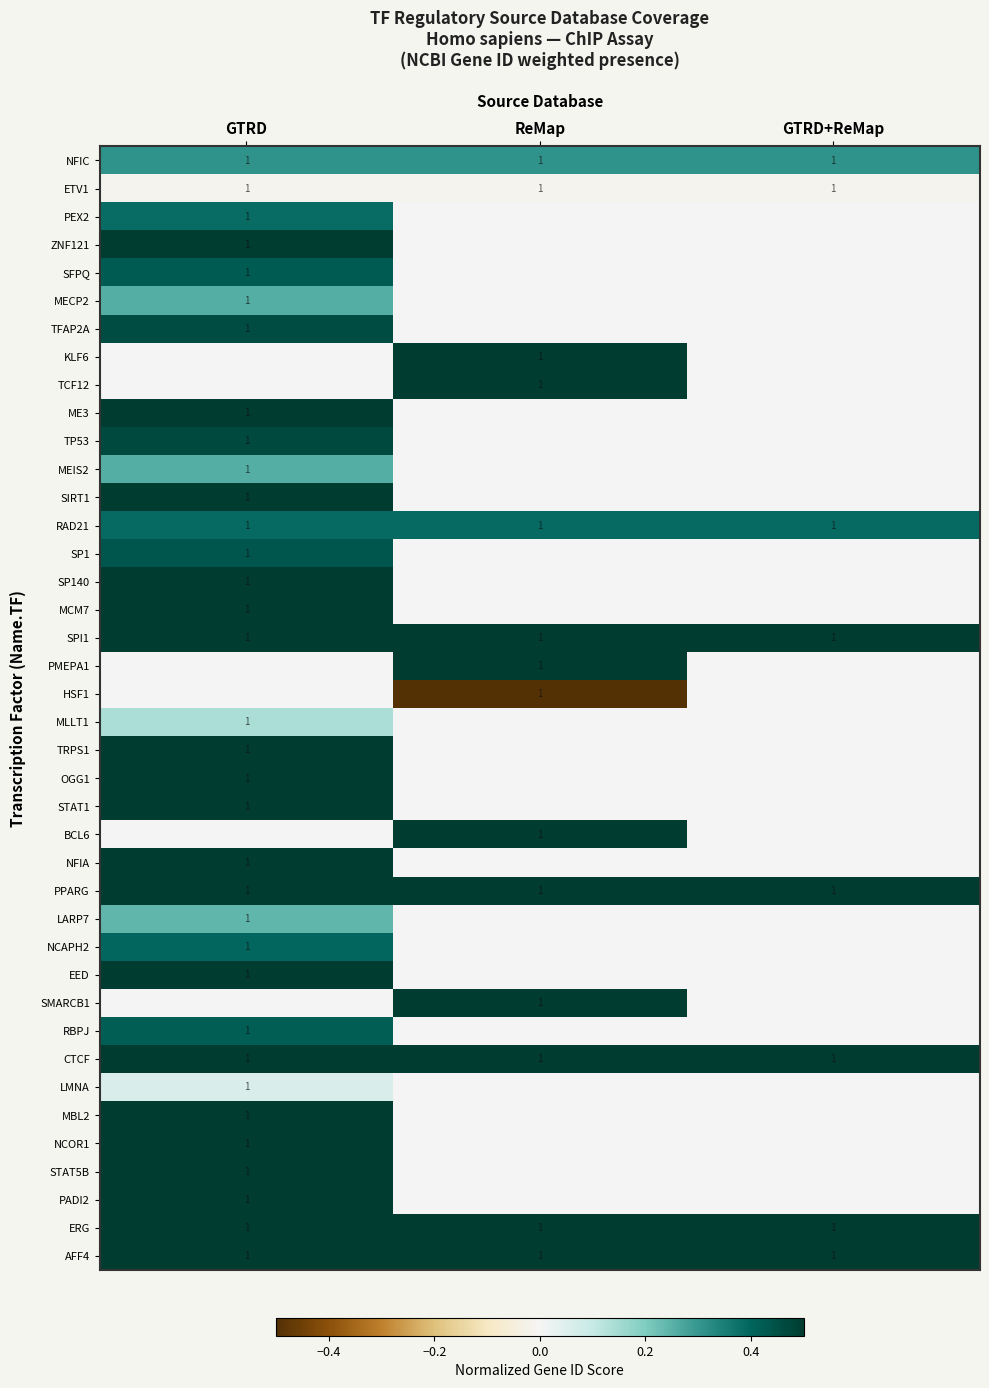

What is the sum of all AFF4 values?

3